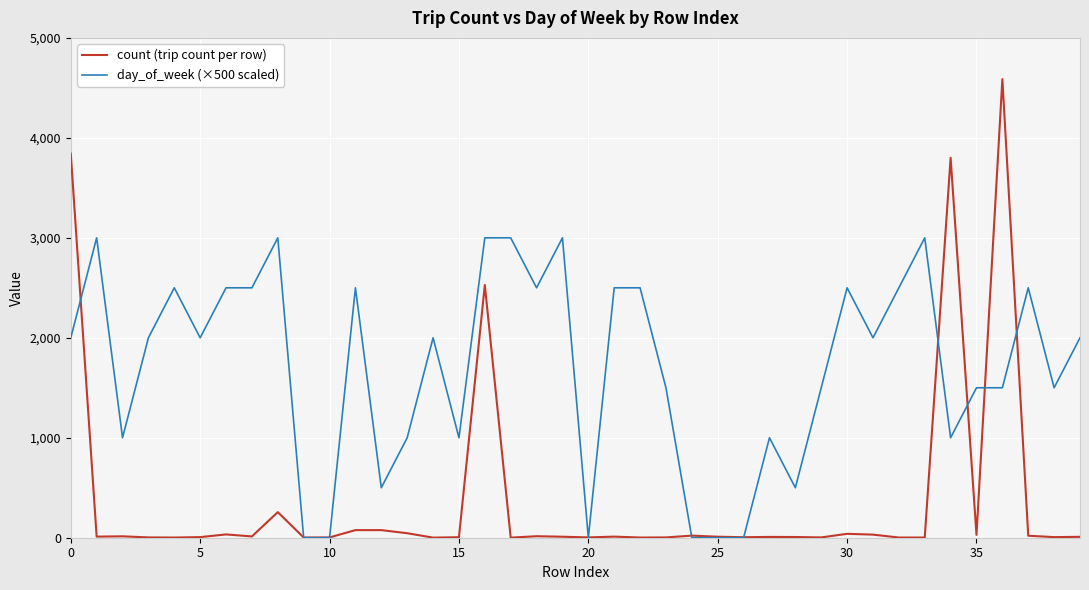

True or false: day_of_week (×500 scaled) and count (trip count per row) cross at least once.

True